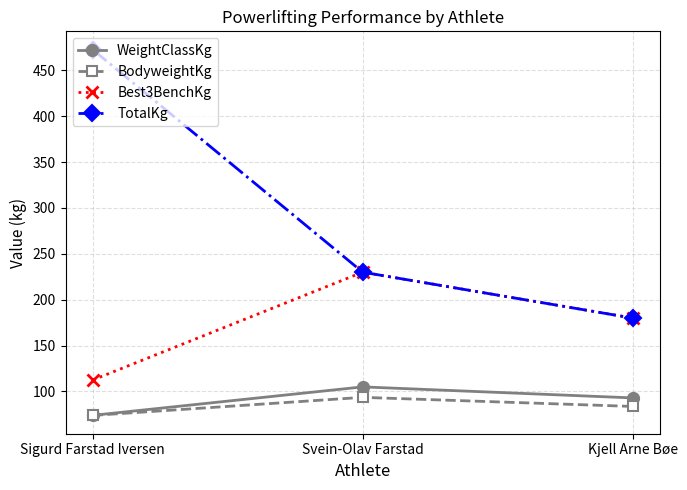

Rank the categories by BodyweightKg value from highest to lowest.

Svein-Olav Farstad, Kjell Arne Bøe, Sigurd Farstad Iversen